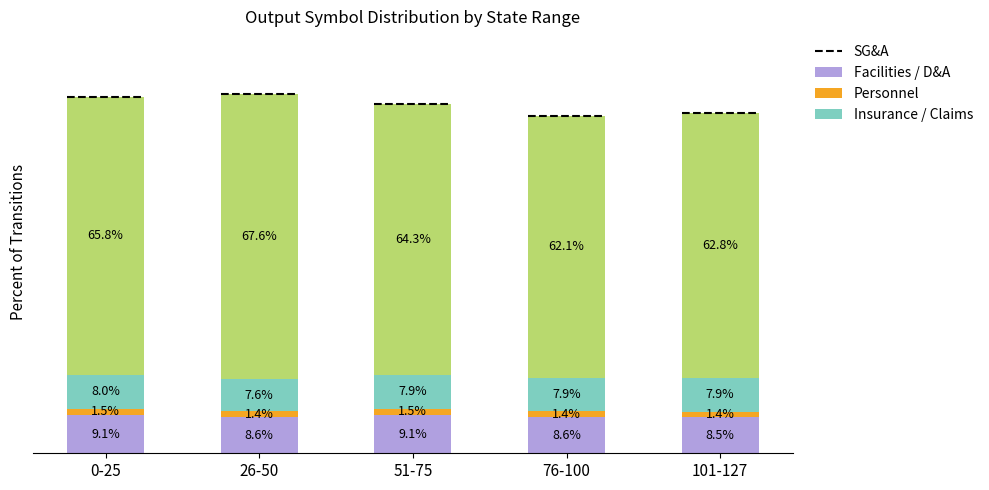

Which category has the lowest value in the Facilities / D&A series?

101-127